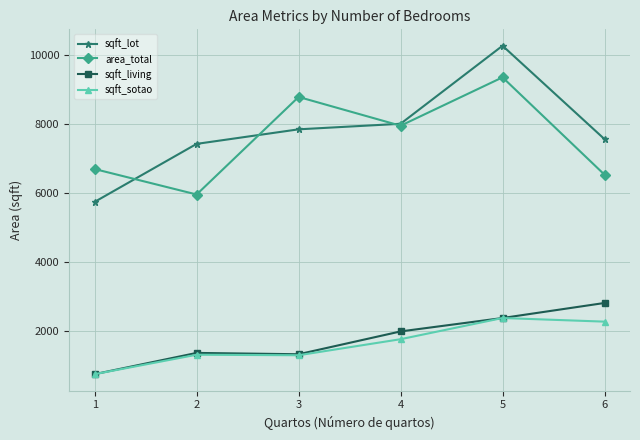

True or false: sqft_lot and sqft_sotao cross at least once.

False